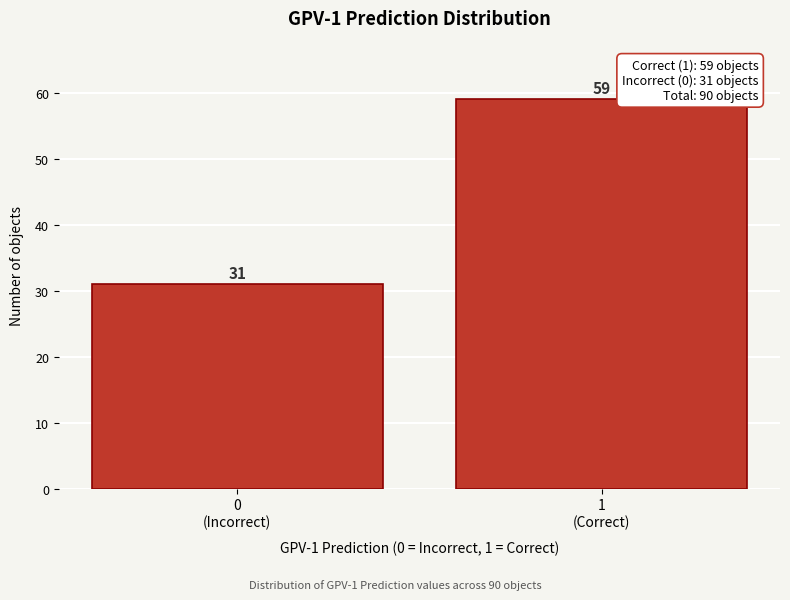

Reading right to left, transcribe all the data shown in this chart.

59	31